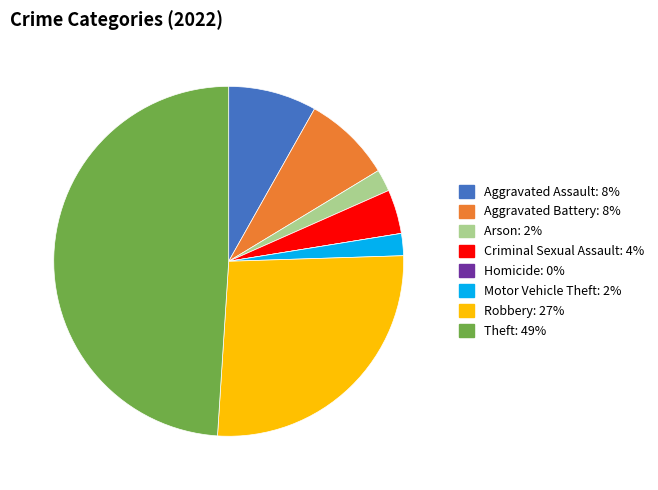

Do Robbery and Criminal Sexual Assault together represent more than half of the pie?

No